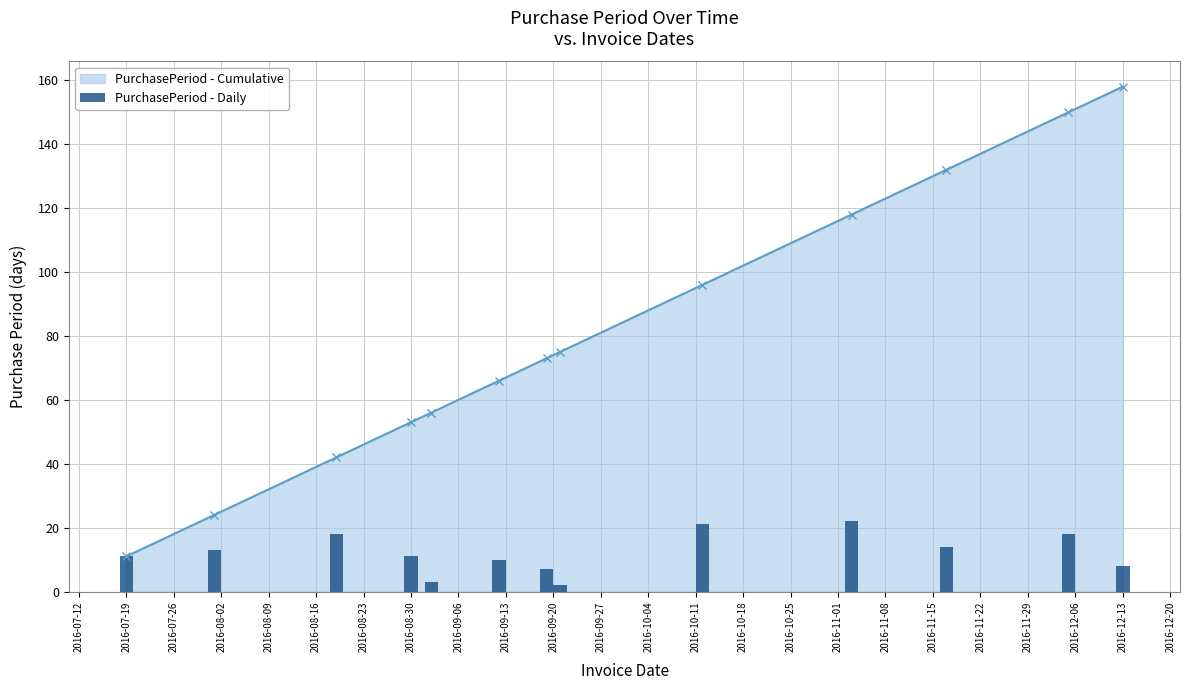

What is the minimum value for PurchasePeriod - Cumulative?

11